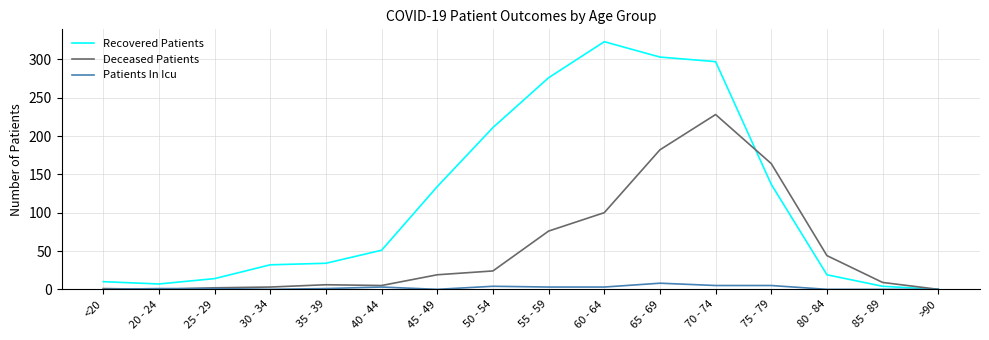

What value does the Deceased Patients series have at 35 - 39, to the nearest 5?

5